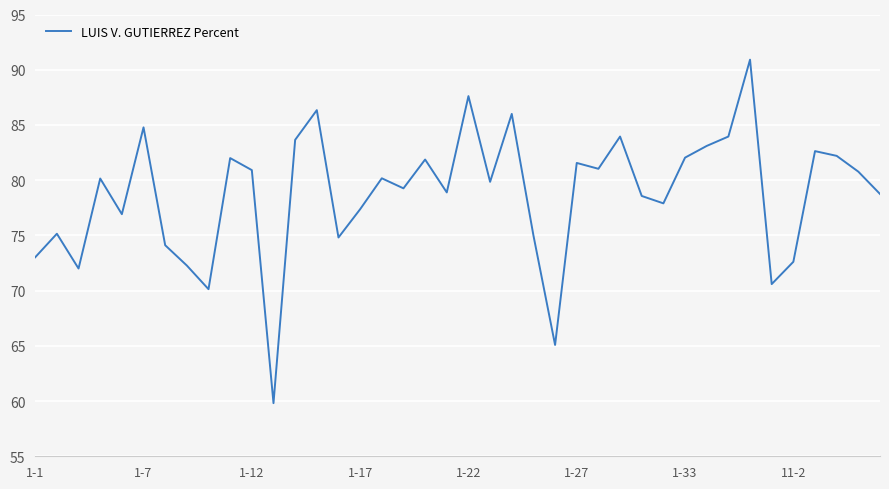

What is the maximum value shown in the chart?

90.9